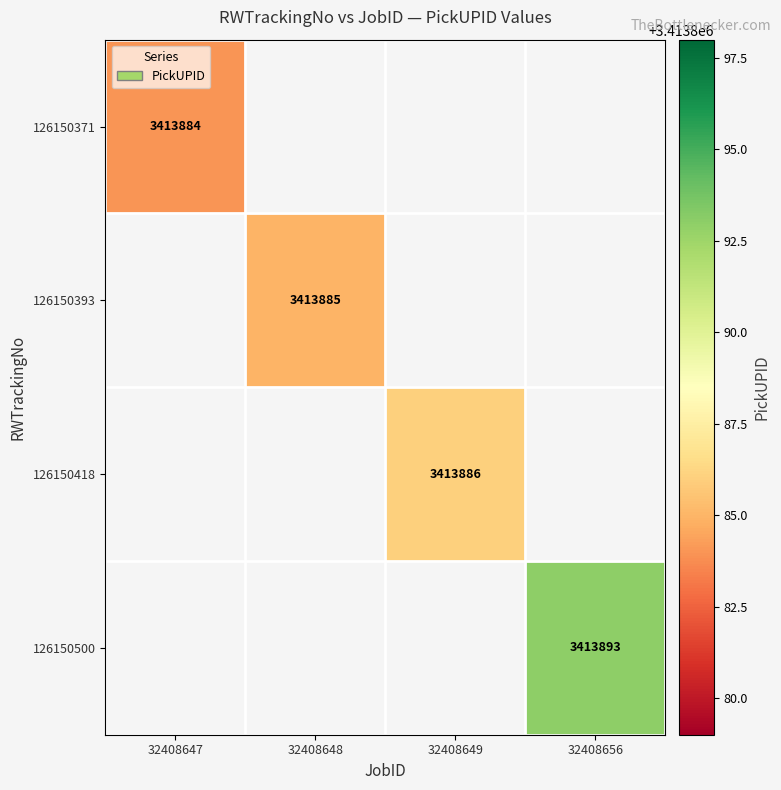

The value of 126150418 at 32408649 is 1930347. True or false?

False